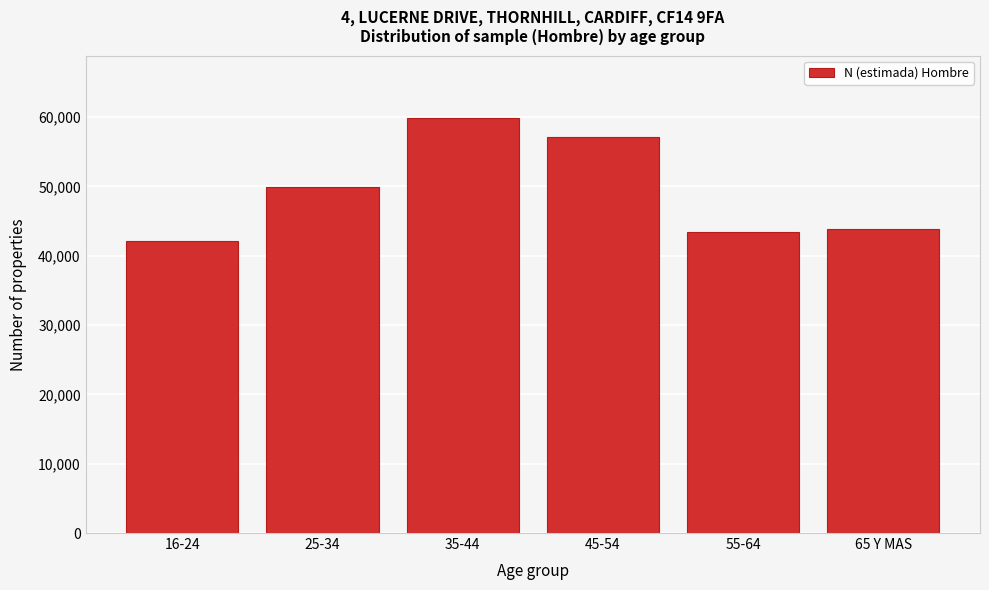

Reading left to right, list all the values displayed in this chart.

16-24=42076	25-34=49877	35-44=59886	45-54=57097	55-64=43431	65 Y MAS=43850